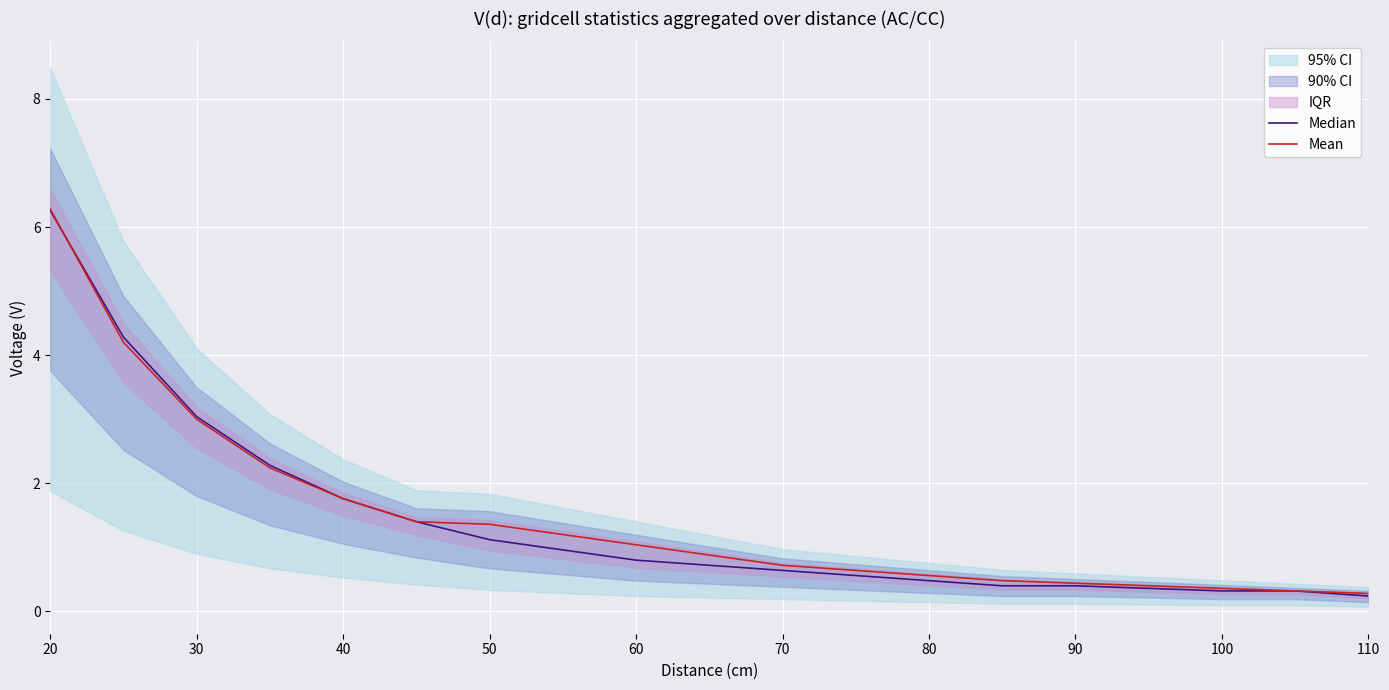

What is the highest value of the Mean series?

6.3